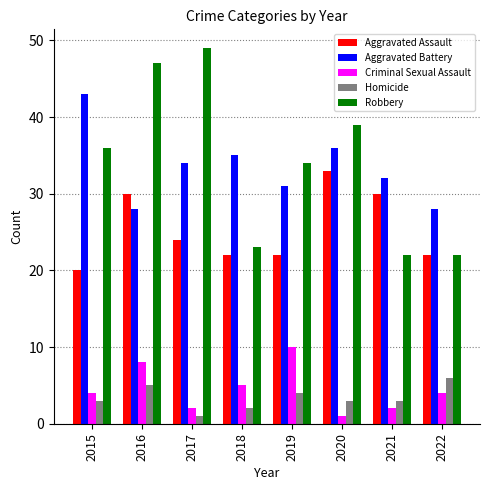

Which series has the largest total across all categories?

Robbery